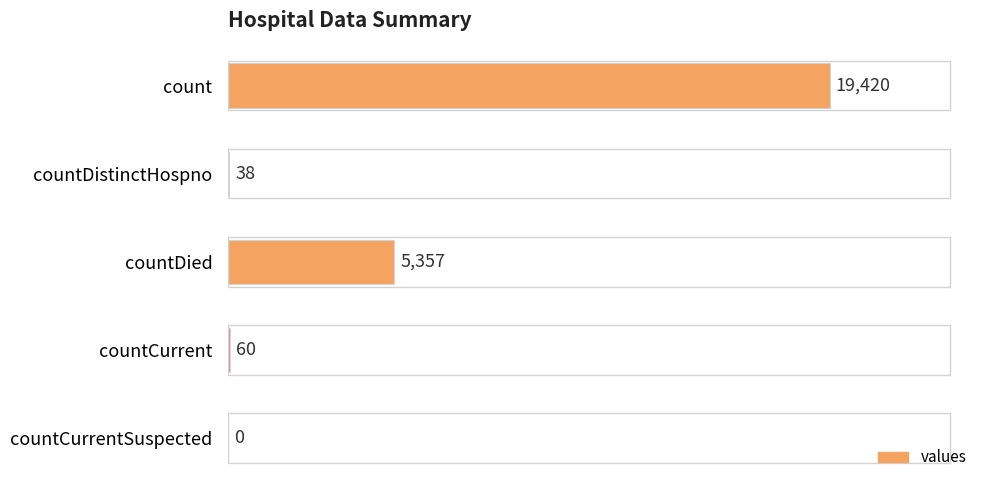

What is the sum of all values?

24875